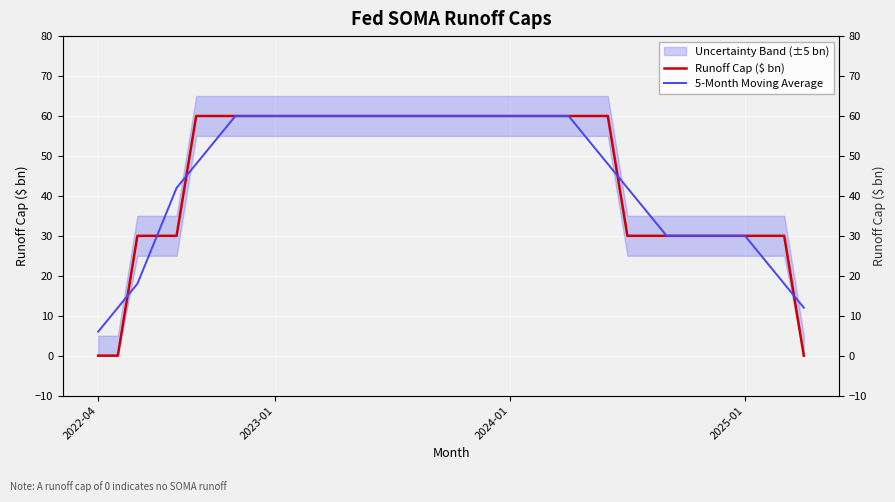

What is the total value across all series at 32?

60